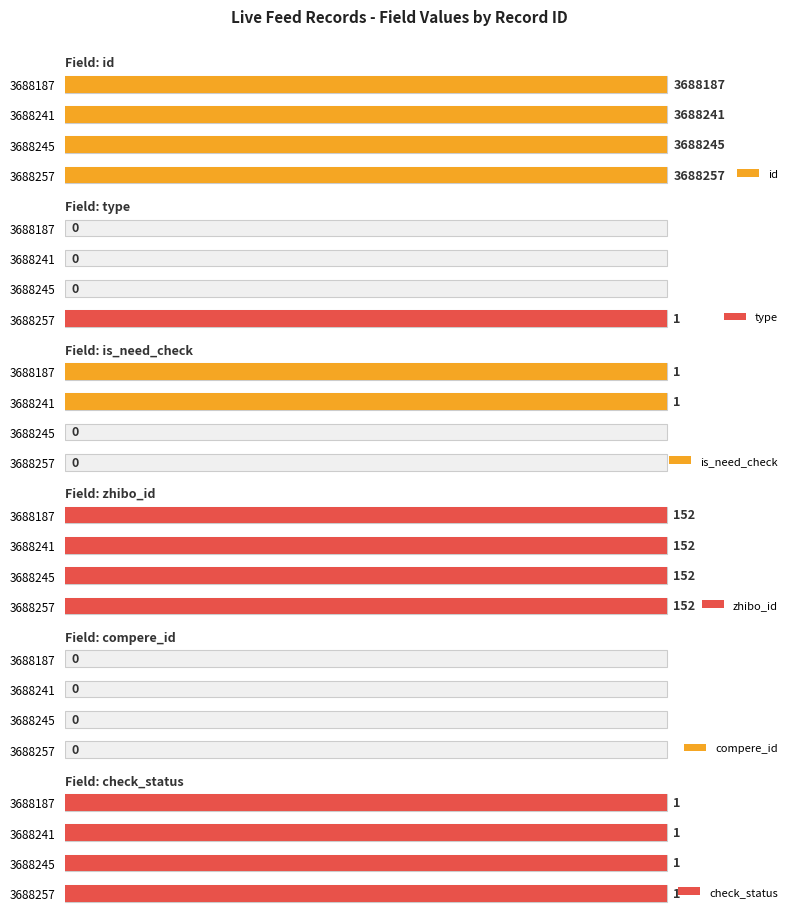

Count the number of categories in the chart.

4